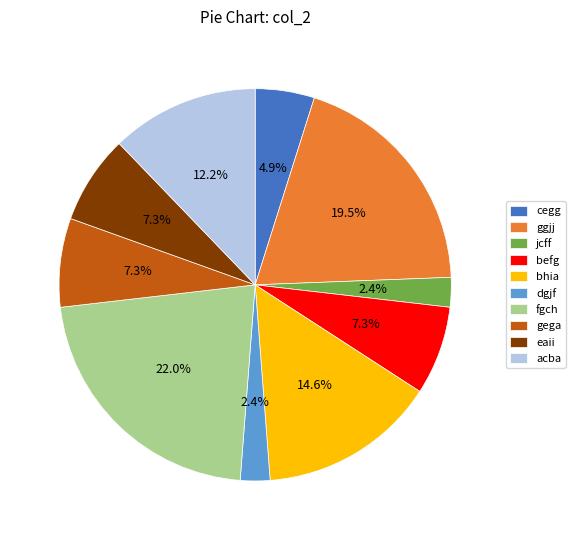

What is the ratio of the value at ggjj to the value at eaii?

2.7